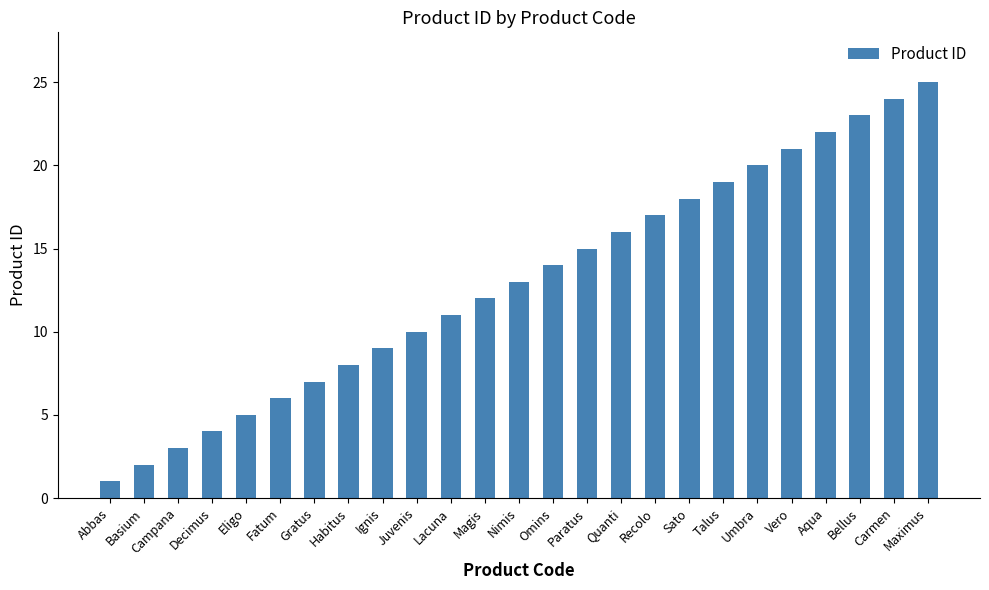

Reading left to right, transcribe all the data shown in this chart.

1	2	3	4	5	6	7	8	9	10	11	12	13	14	15	16	17	18	19	20	21	22	23	24	25